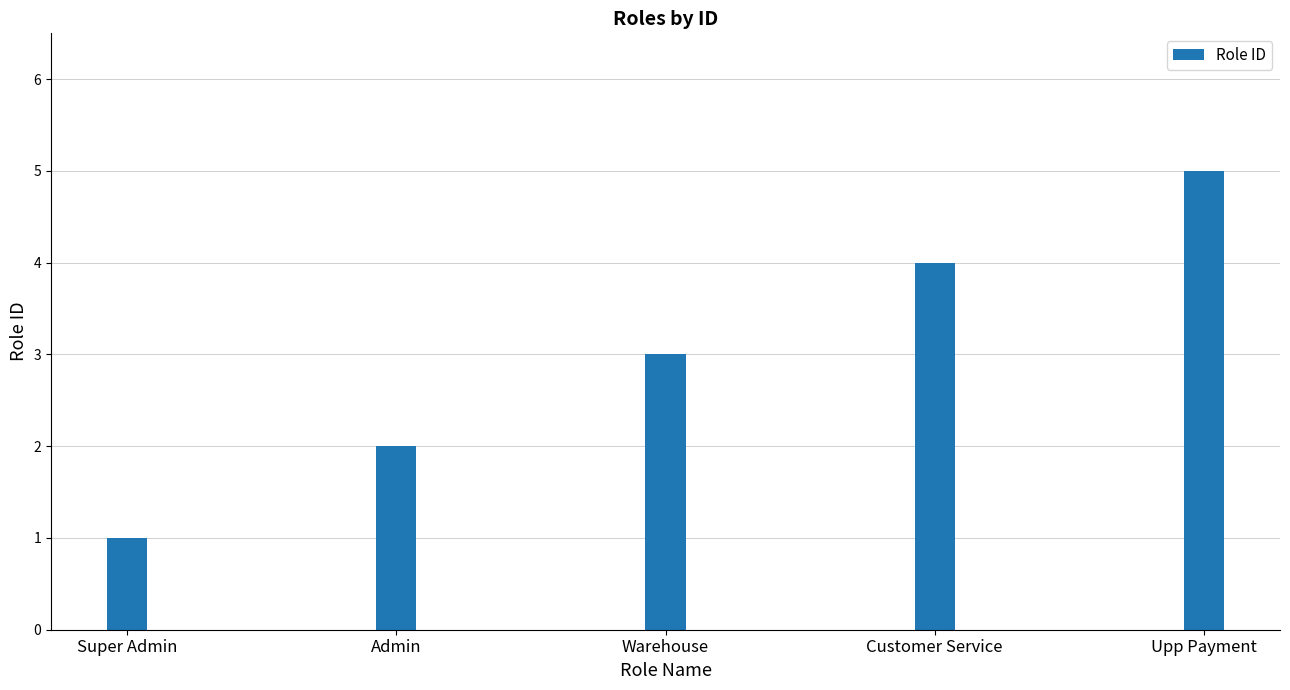

Approximately how many times larger is the value at Admin compared to Warehouse?

0.7